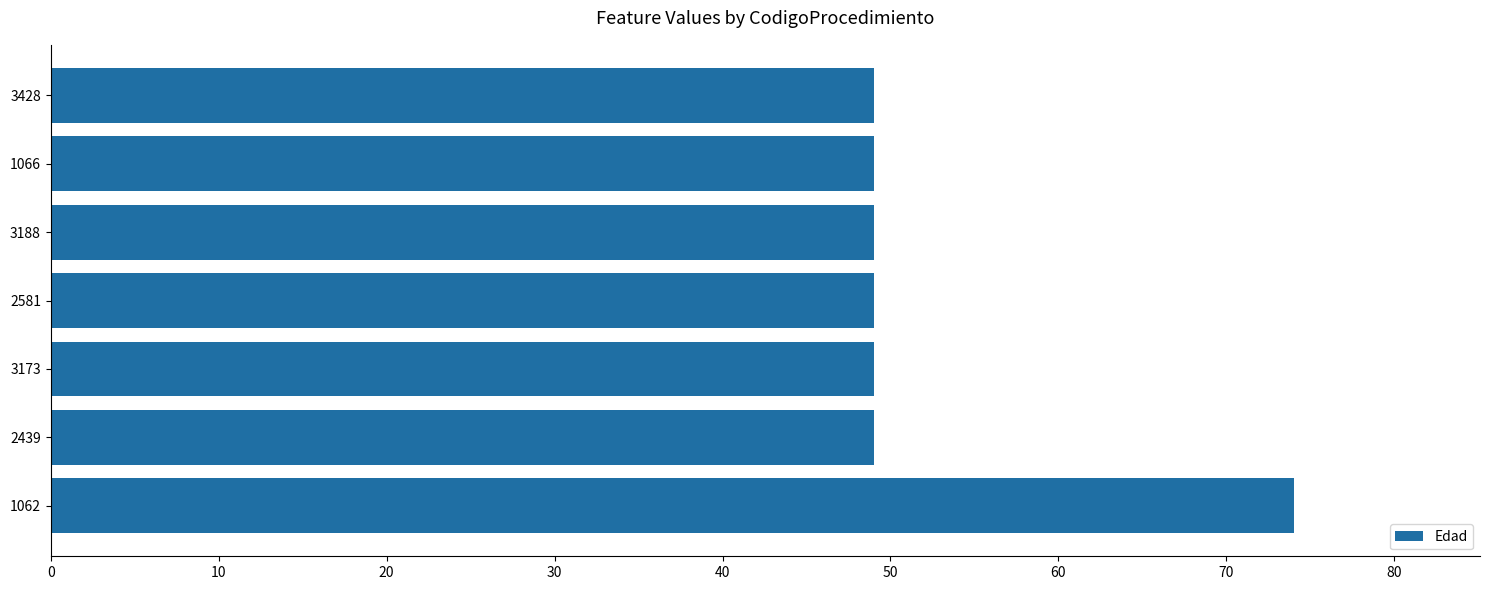

Reading bottom to top, extract all data points from this chart.

1062=74	2439=49	3173=49	2581=49	3188=49	1066=49	3428=49